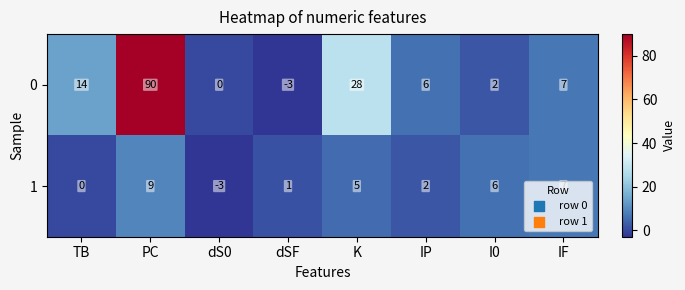

At which category is the sum across all series the highest?

PC